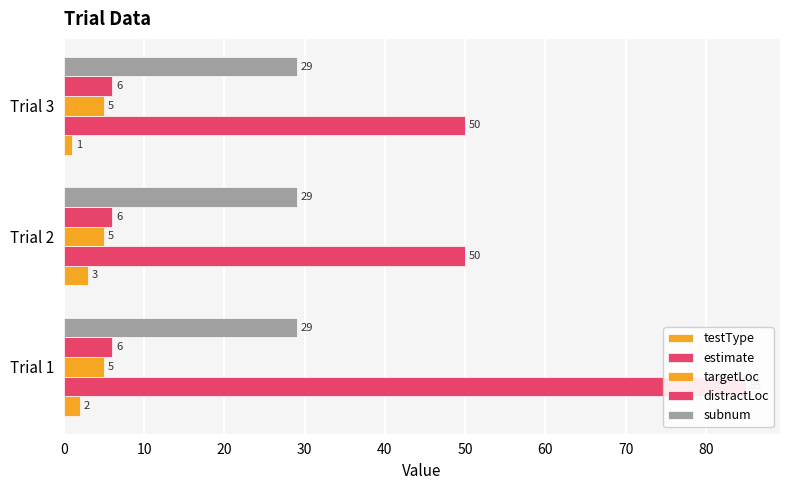

Does the chart contain stacked bars?

No